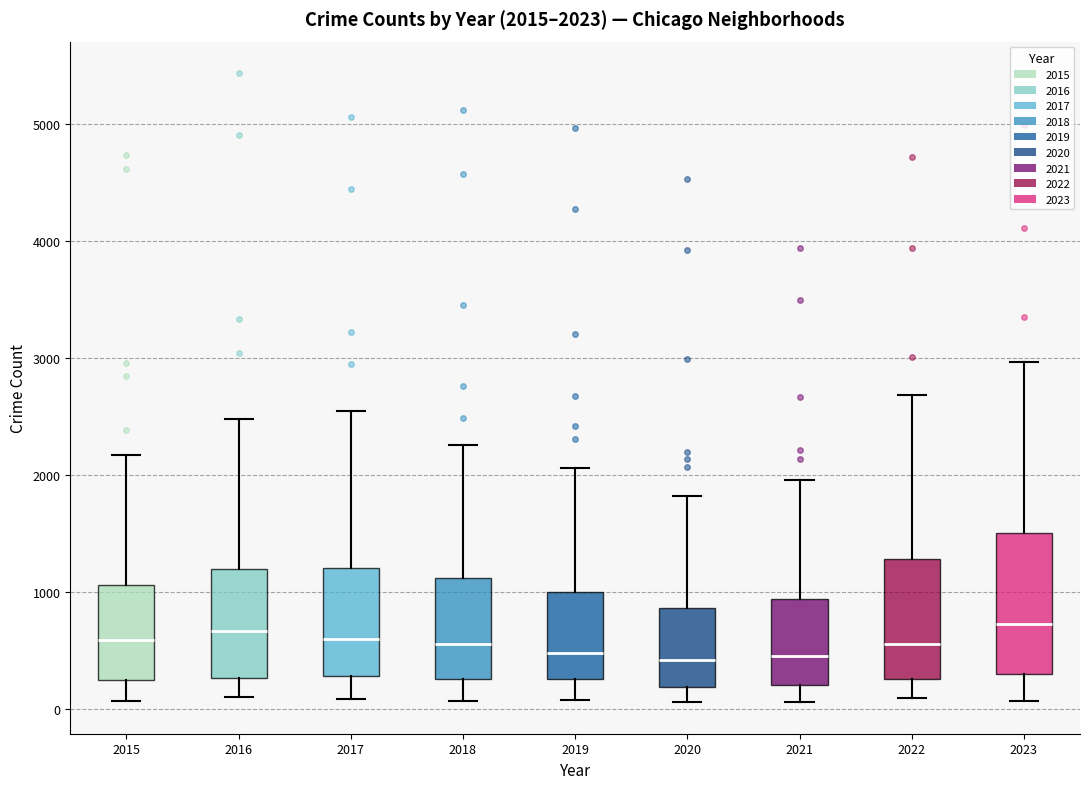

Comparing the boxes themselves (not the whiskers), which one is the tallest?

2023